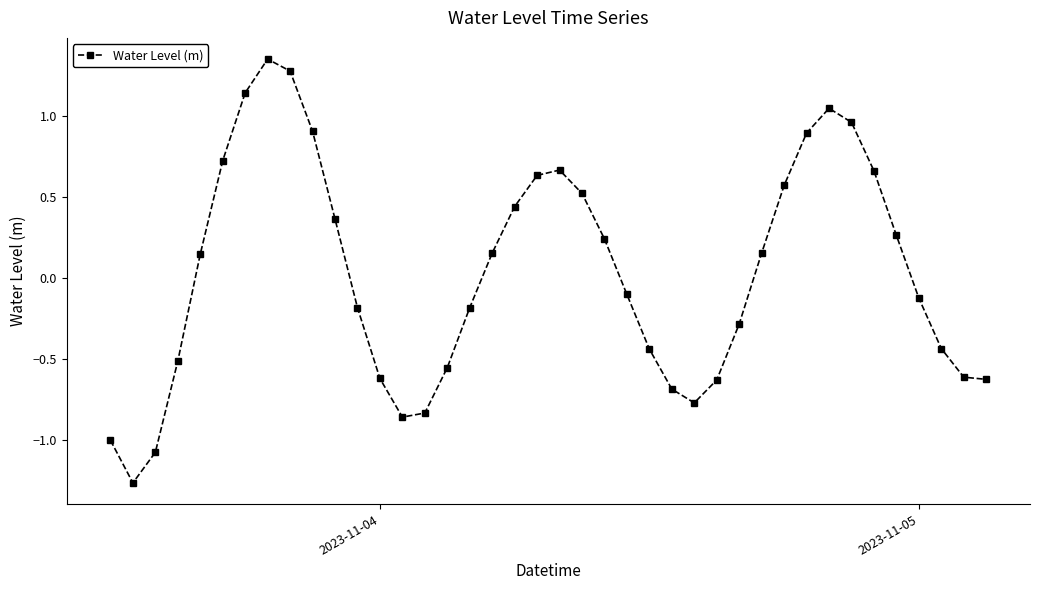

What is the value of the 29th point from the left?

-0.3